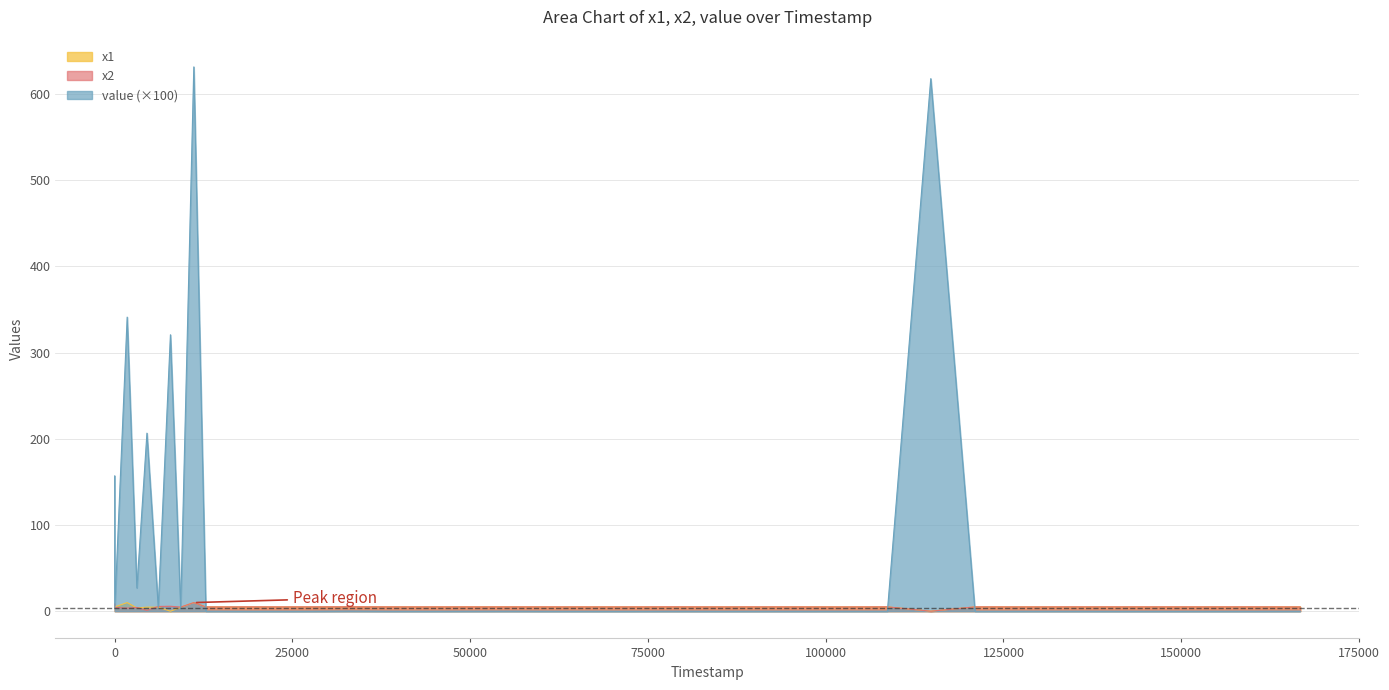

Which series has the largest total across all categories?

value (×100)